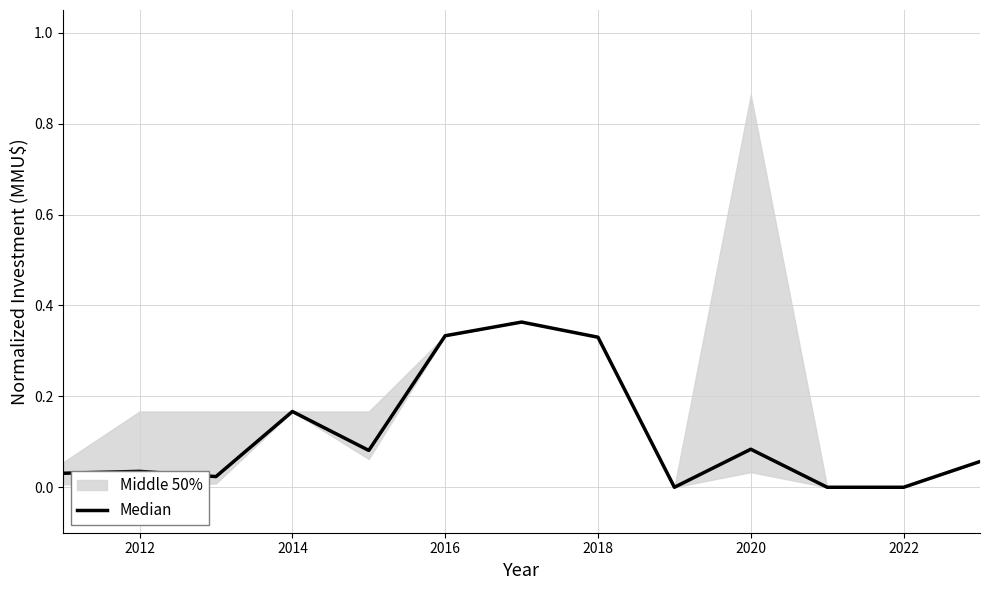

True or false: the data has more than 2 interior local peaks.

True